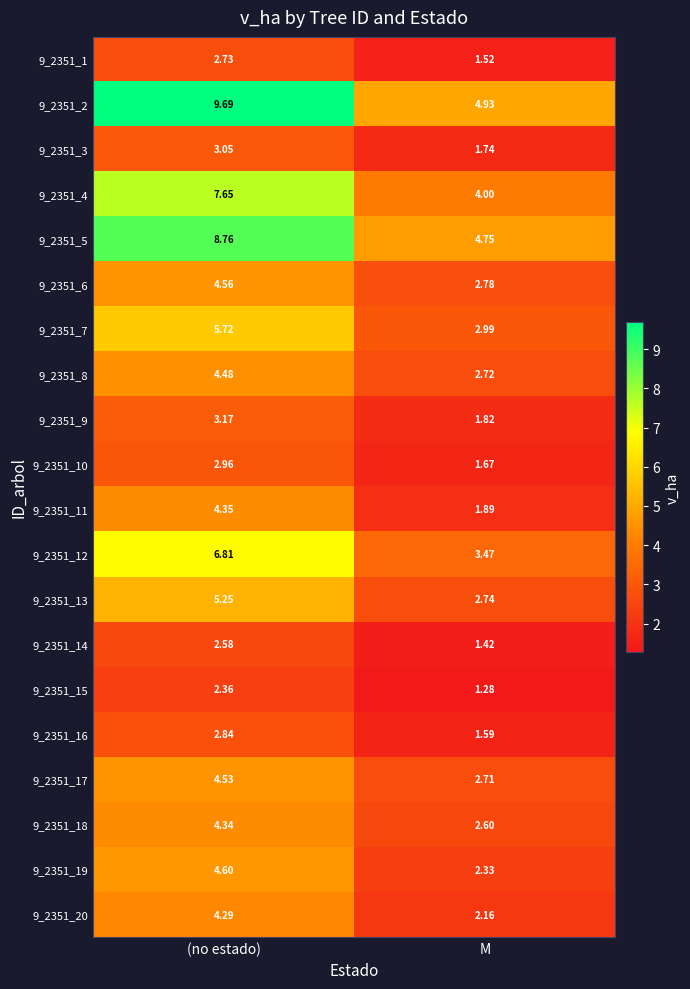

Between (no estado) and M, which series saw the biggest shift?

9_2351_2